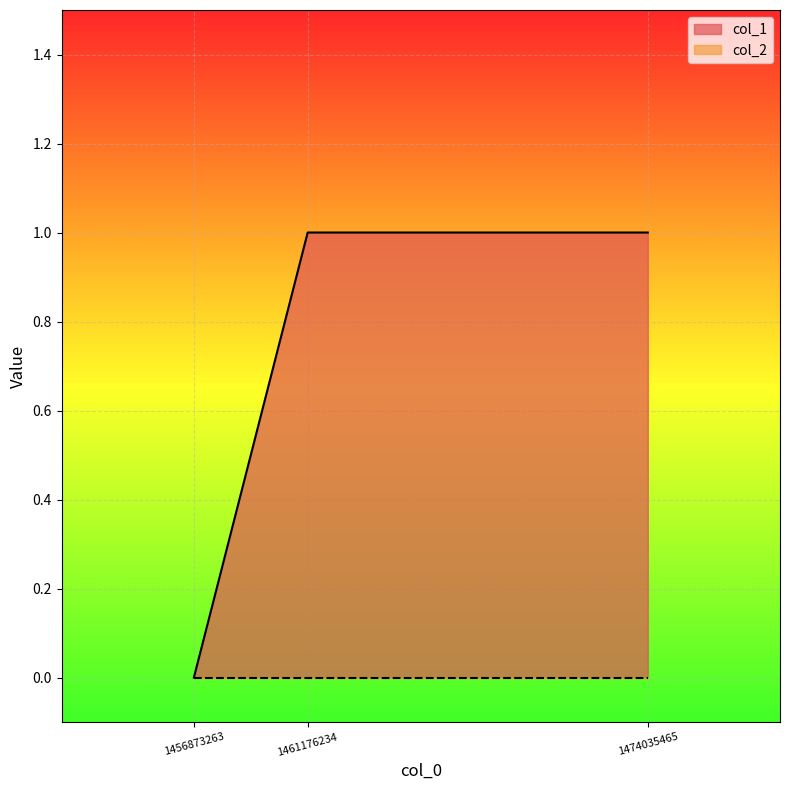

Does the chart display data point markers on the line(s)?

No